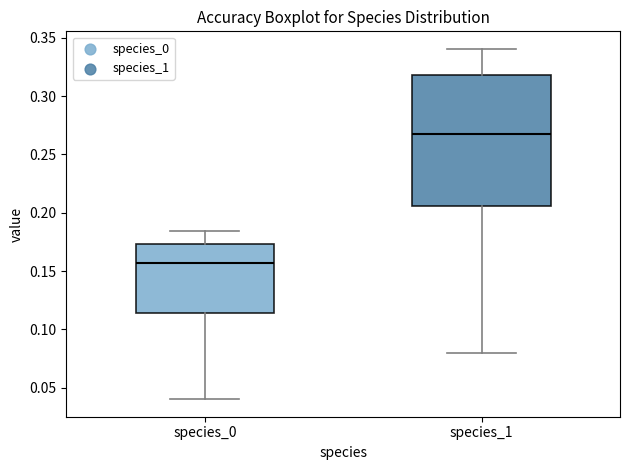

Reading left to right, transcribe this box plot: for each box, give where its median line is, the range the box spans, and where its two whiskers end, as read against the y-axis. The values are not printed on the chart, so give them approximately, as read against the axis.

species_0: median 0.155, box 0.115 to 0.175, whiskers 0.040 to 0.185
species_1: median 0.270, box 0.205 to 0.320, whiskers 0.080 to 0.340